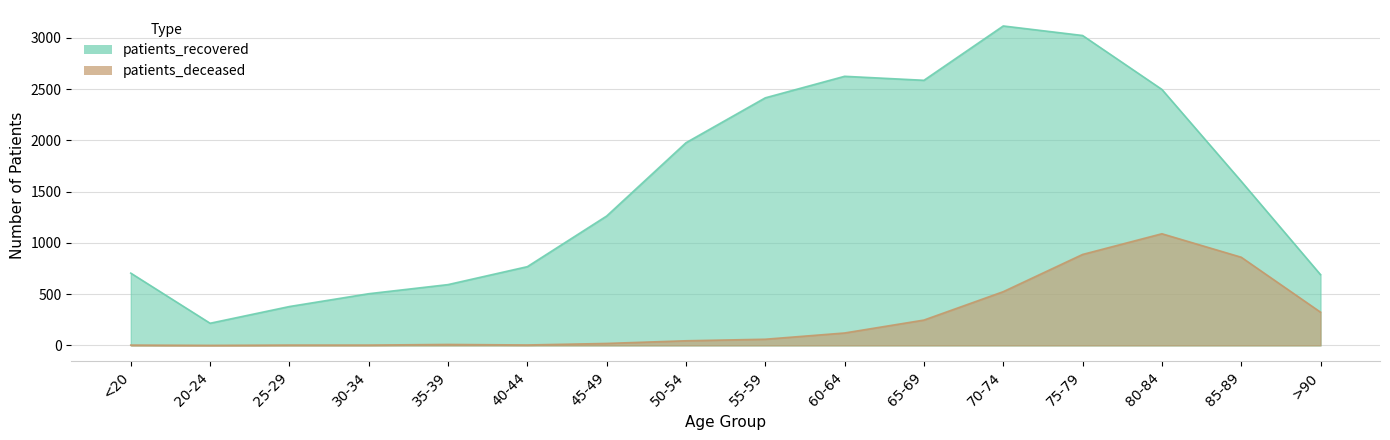

Where is the first local maximum for patients_deceased?

35-39